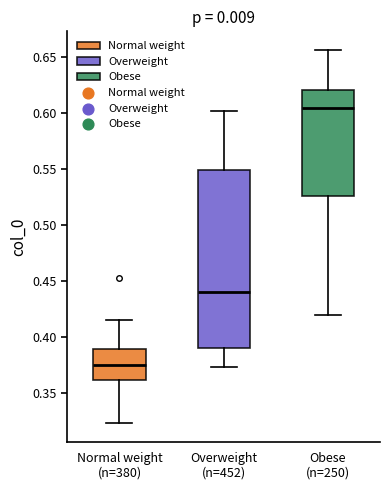

Reading left to right, transcribe this box plot: for each box, give where its median line is, the range the box spans, and where its two whiskers end, as read against the y-axis. The values are not printed on the chart, so give them approximately, as read against the axis.

Normal weight (n=380): median 0.375, box 0.360 to 0.390, whiskers 0.325 to 0.415
Overweight (n=452): median 0.440, box 0.390 to 0.550, whiskers 0.375 to 0.600
Obese (n=250): median 0.605, box 0.525 to 0.620, whiskers 0.420 to 0.655